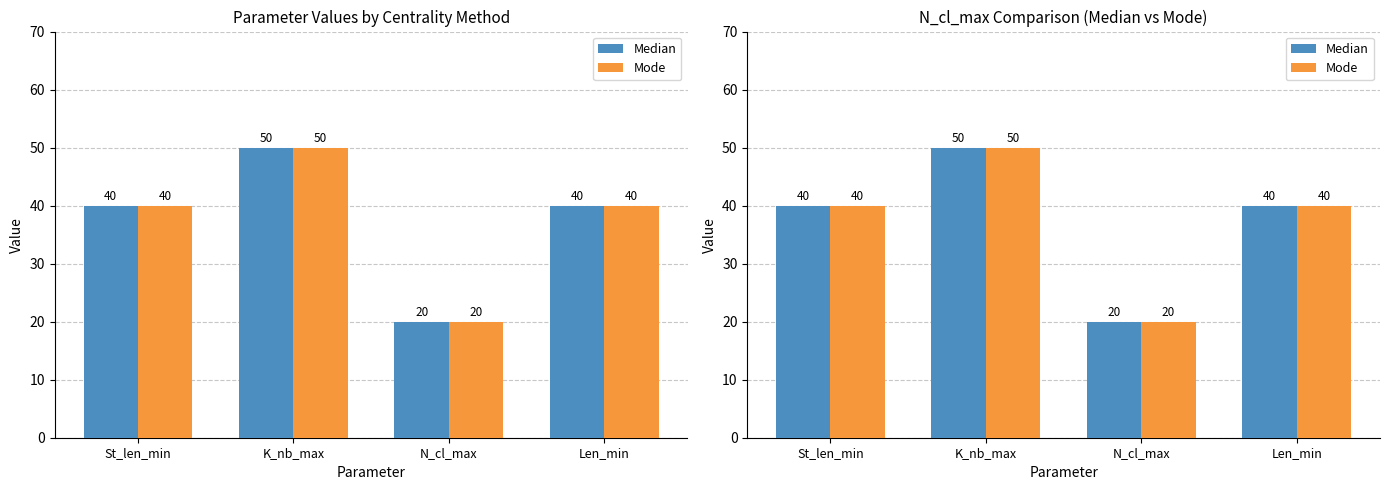

Between K_nb_max and N_cl_max, which series saw the biggest shift?

Median